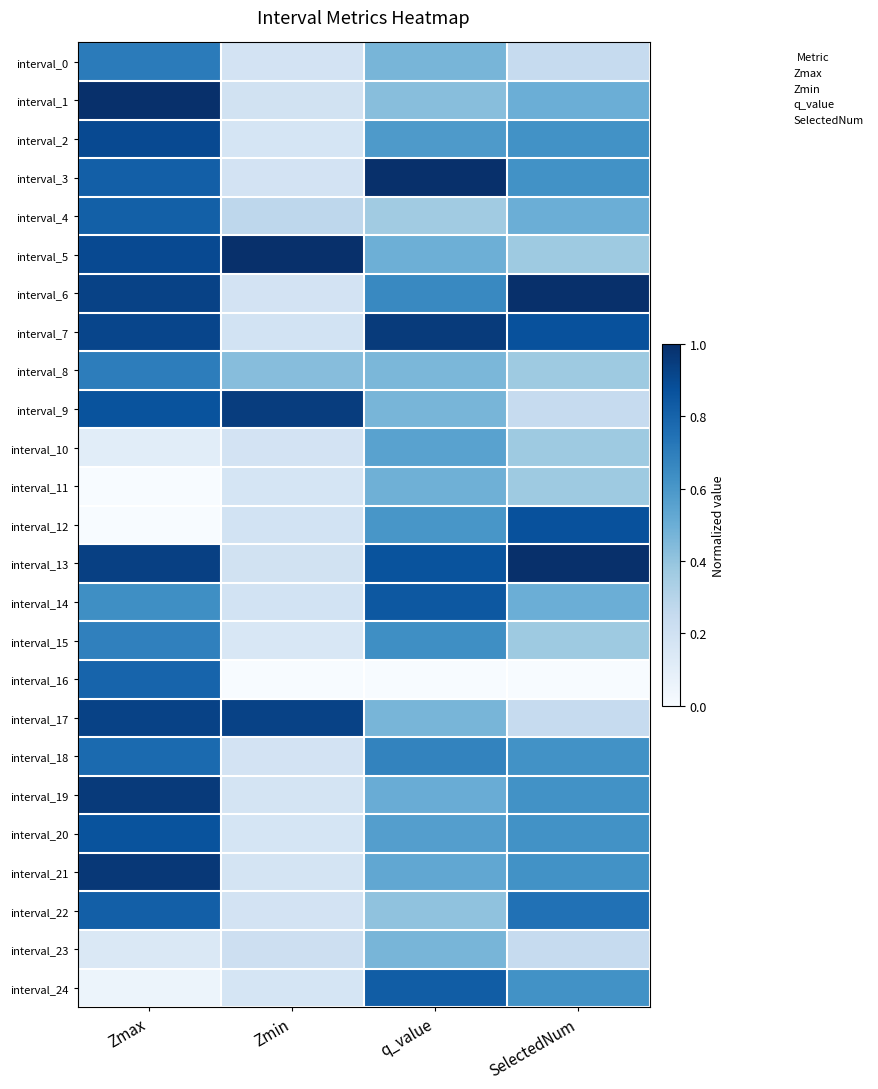

Between q_value and Zmin, which is larger?

q_value